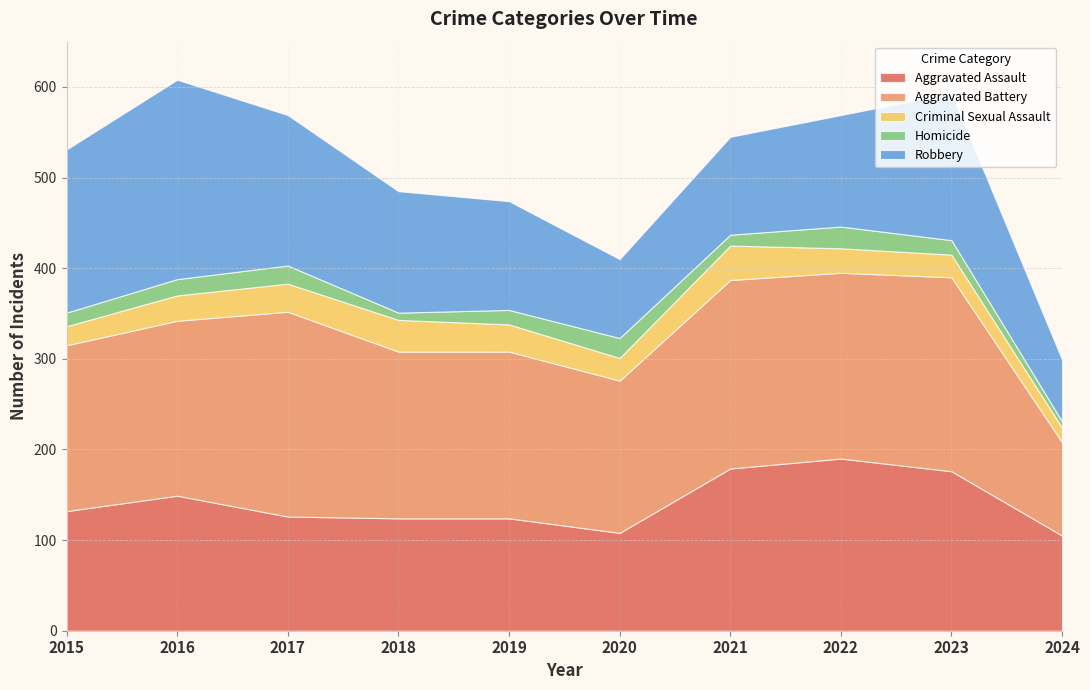

Reading right to left, extract all data points from this chart.

Aggravated Assault: 105	176	190	179	108	124	124	126	149	132
Aggravated Battery: 103	214	205	208	168	184	184	226	193	183
Criminal Sexual Assault: 16	25	27	38	25	30	35	31	28	21
Homicide: 7	16	24	12	22	16	8	20	18	15
Robbery: 68	162	123	108	87	120	134	166	220	180